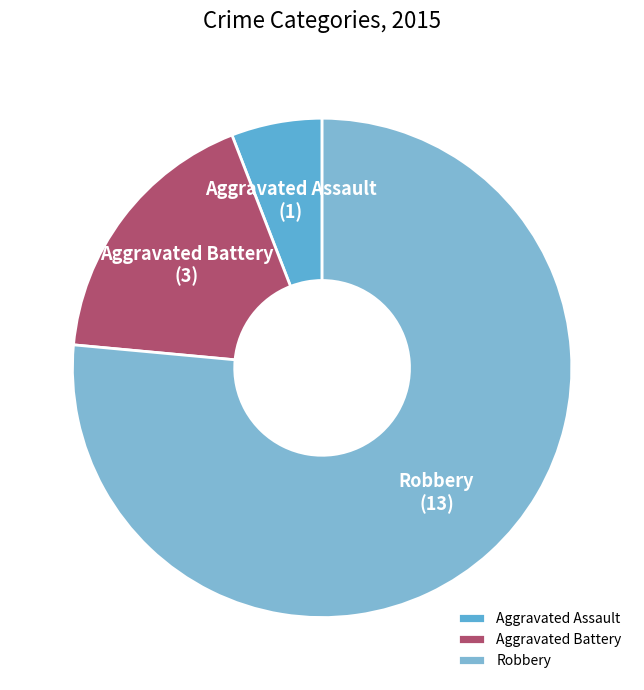

Which slice represents more than half of the pie?

Robbery